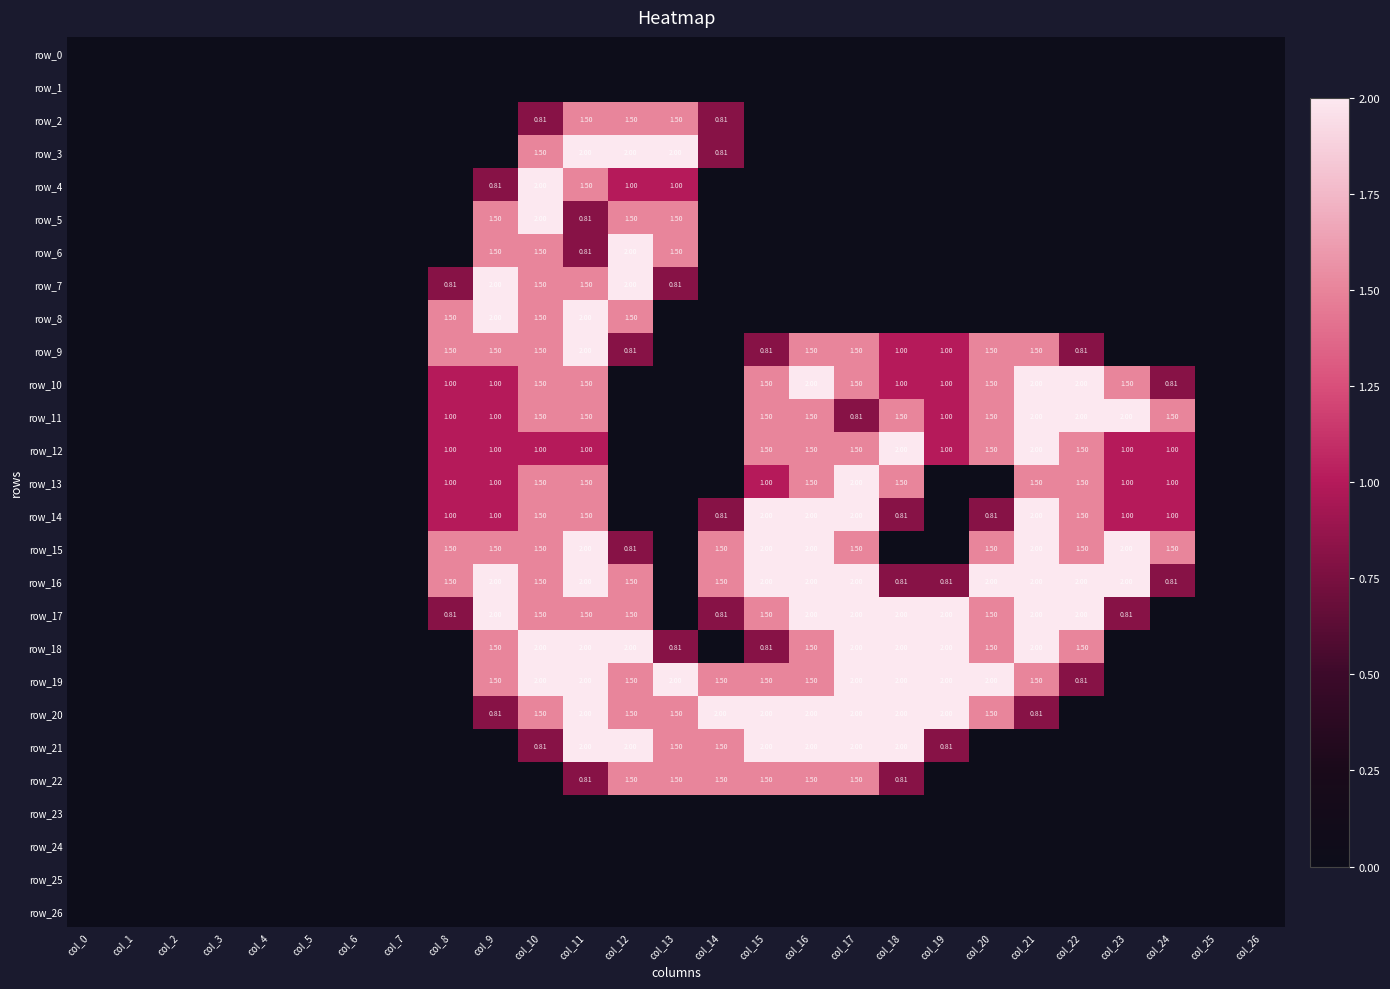

Which series changed the most between col_0 and col_15?

row_14